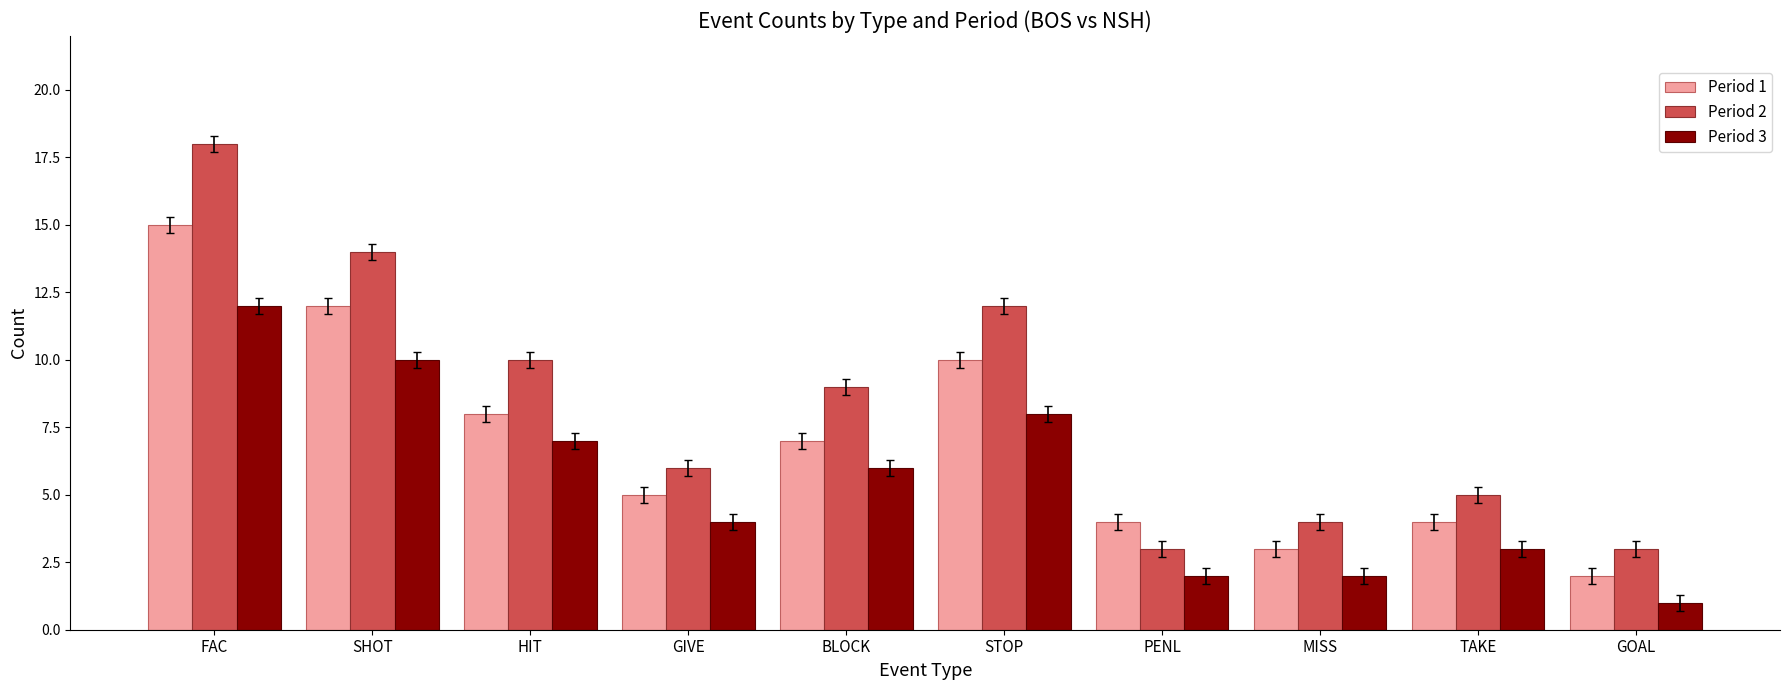

What is the minimum value for Period 2?

3